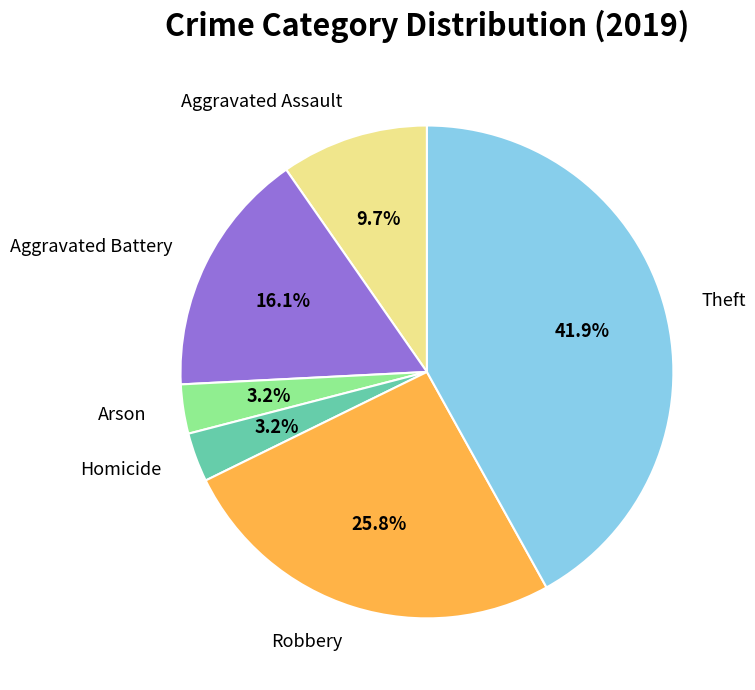

What percentage is the Arson slice, to the nearest percent?

3%